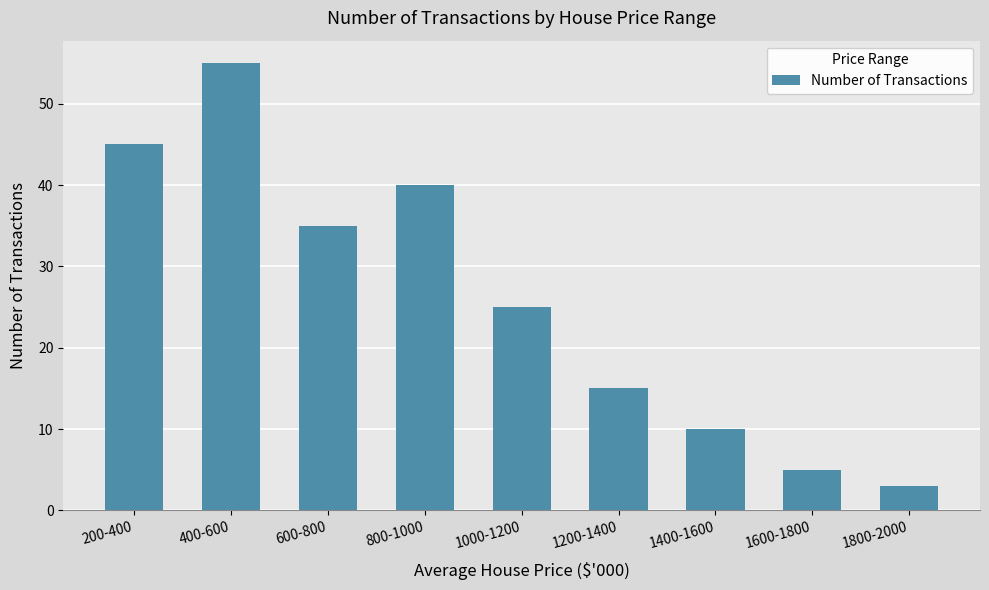

Reading right to left, extract all data points from this chart.

3	5	10	15	25	40	35	55	45